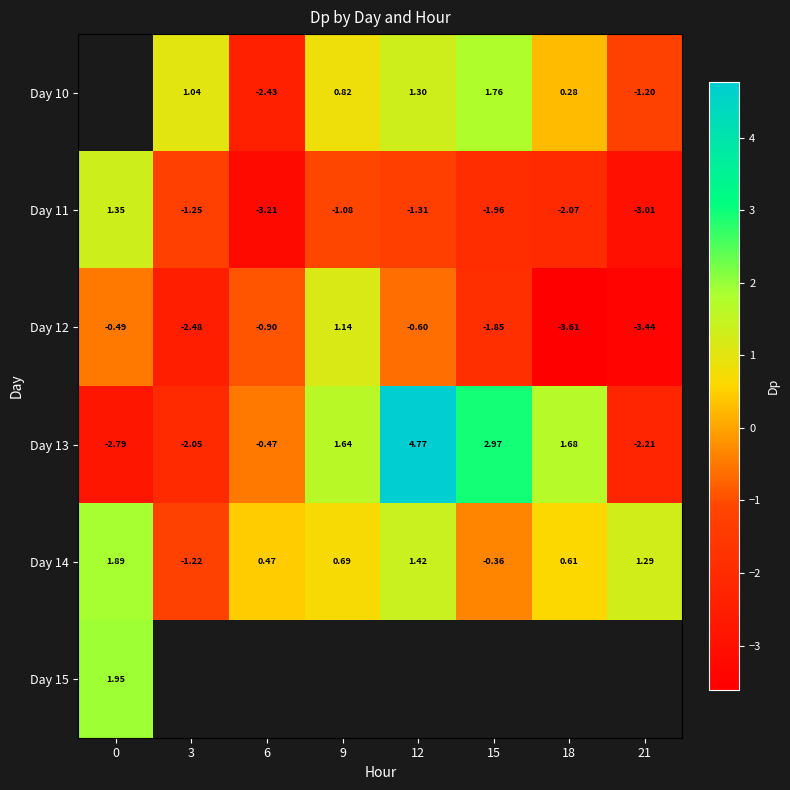

Is it true that Day 14 equals 0.5 at 9?

False